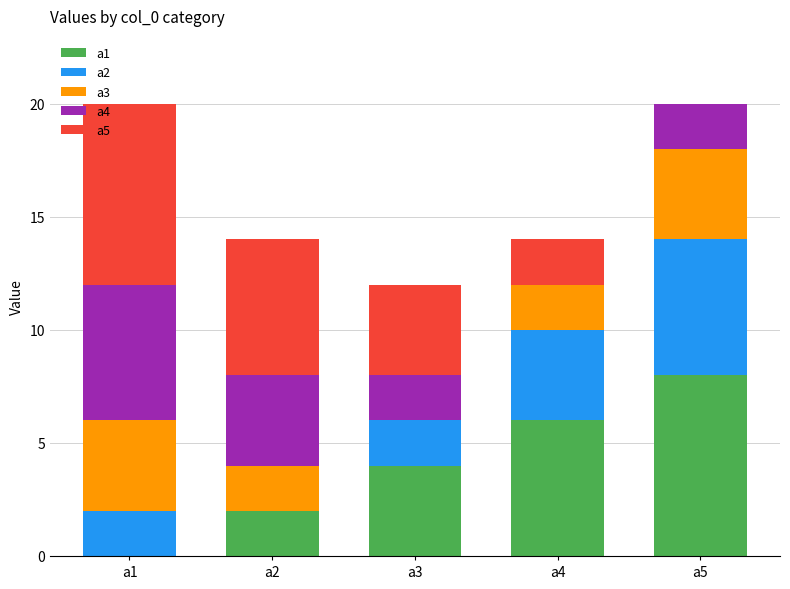

What is the total value across all series at a1?

20